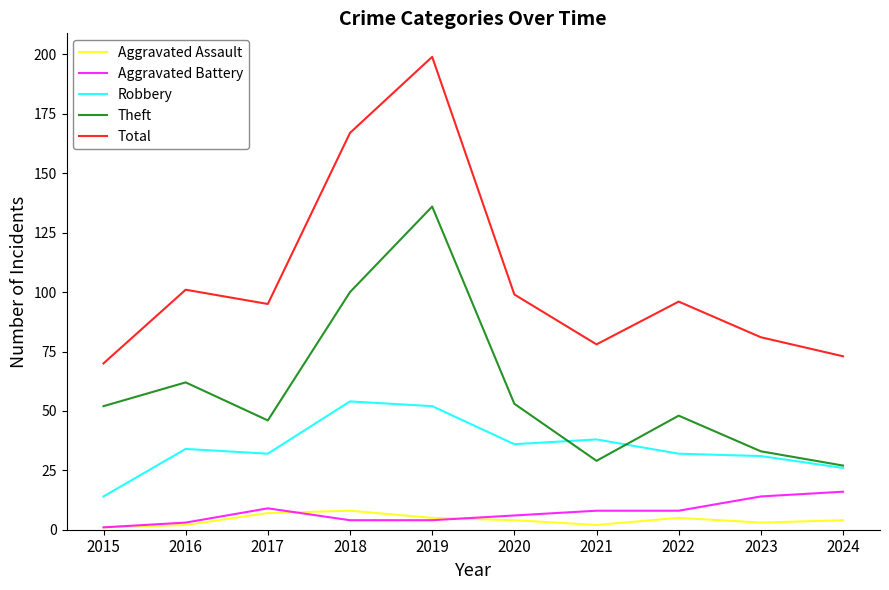

How many lines are shown in the chart?

5